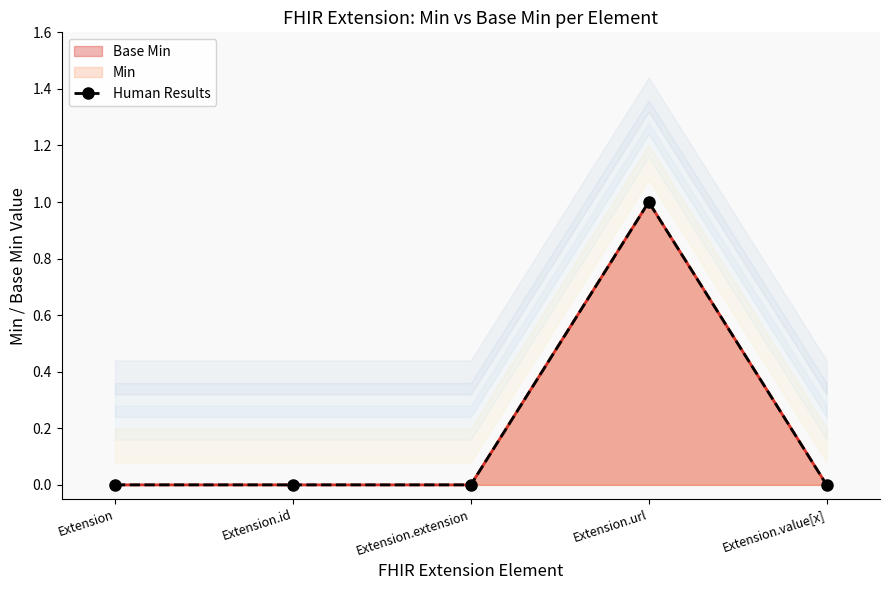

At which category does the chart reach its minimum across all series?

Extension